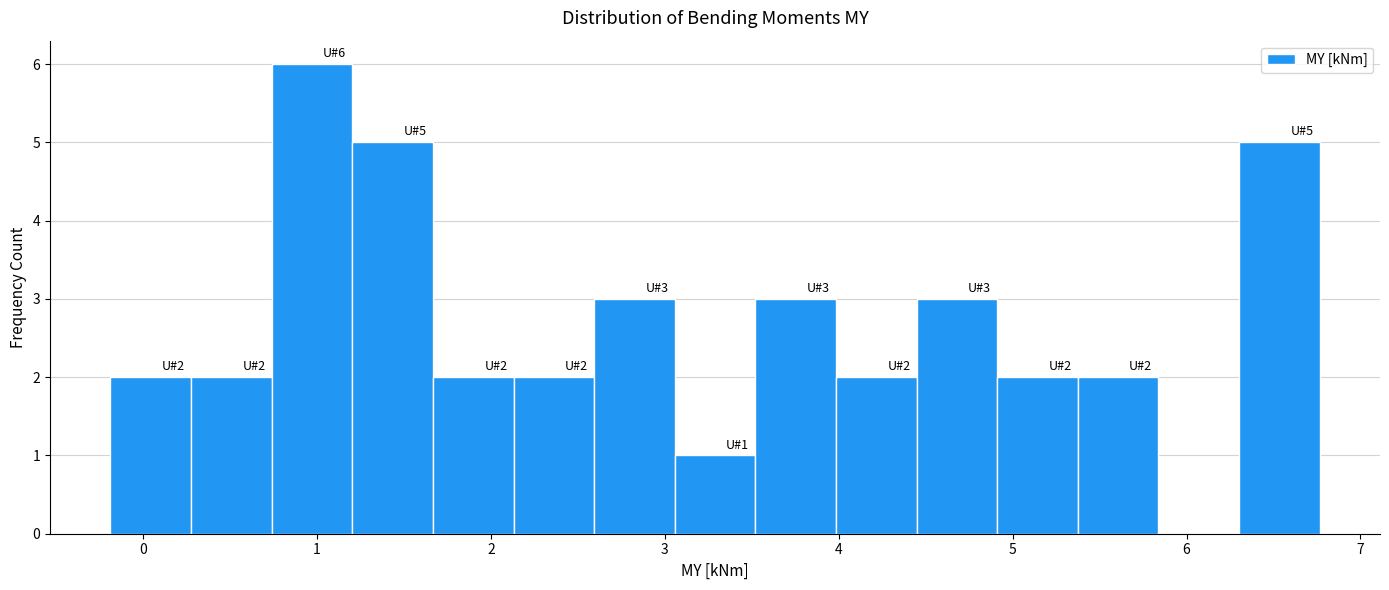

Which range on the x-axis has the tallest bar?

0.7 to 1.2